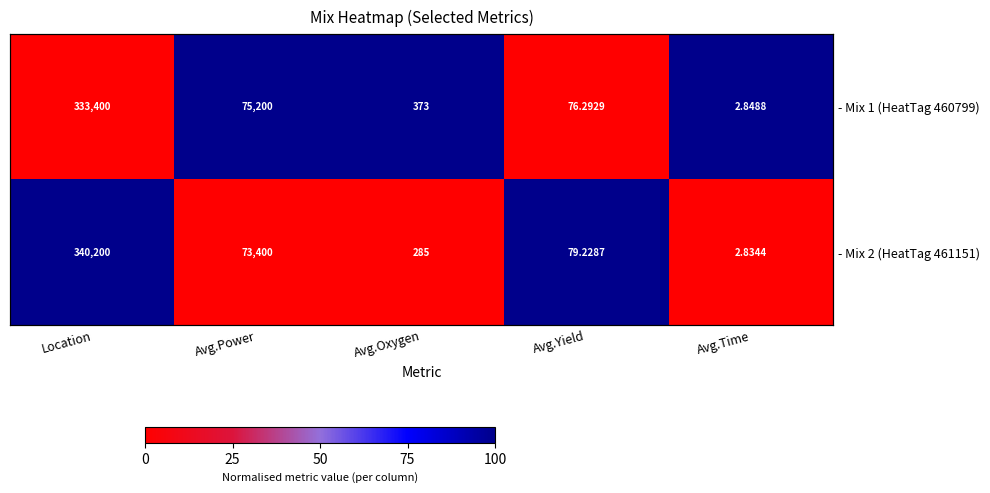

What is the total value across all series at Location?

100